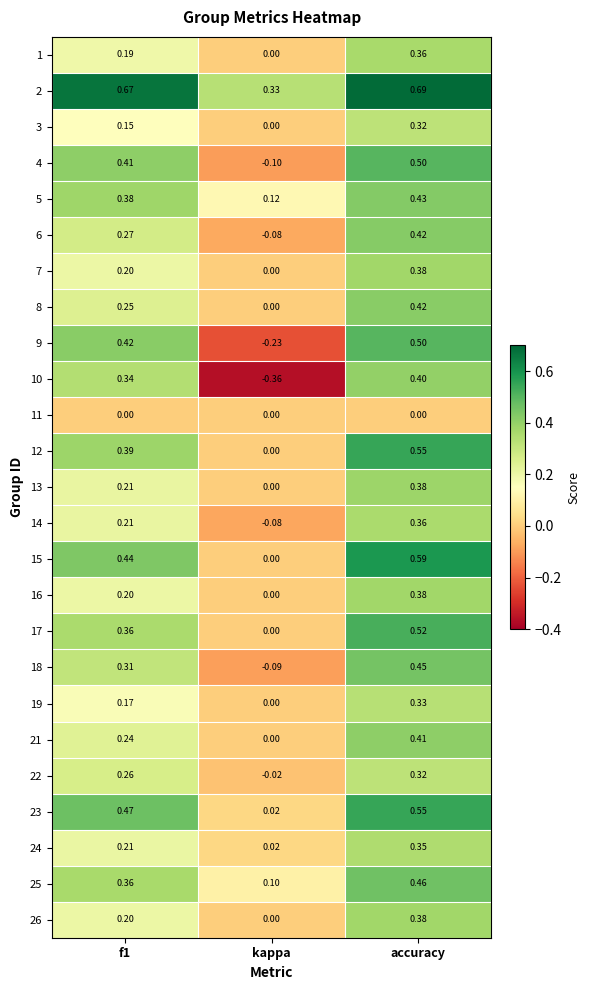

At which category is the sum across all series the highest?

accuracy